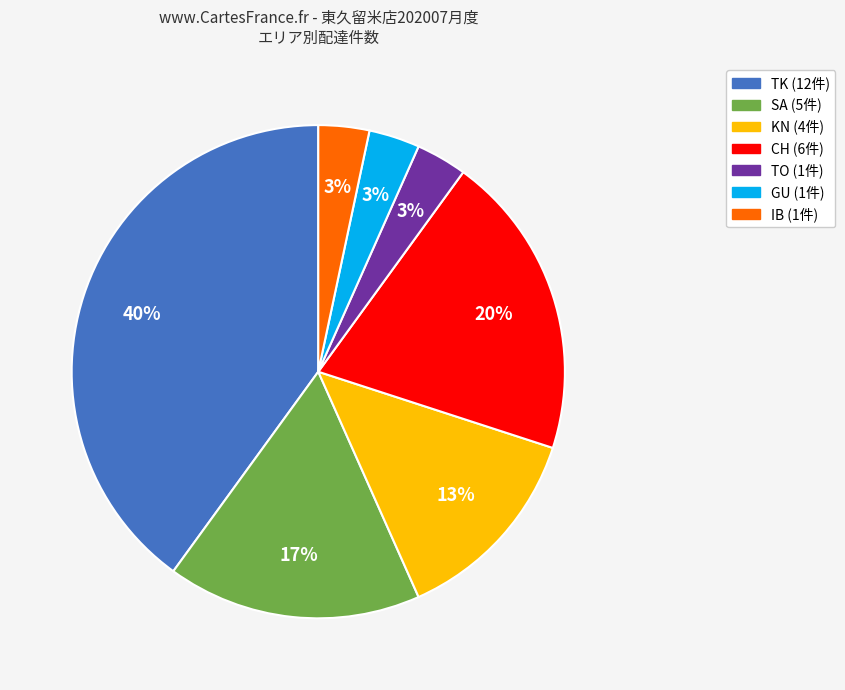

Which has a higher value, SA or TK?

TK